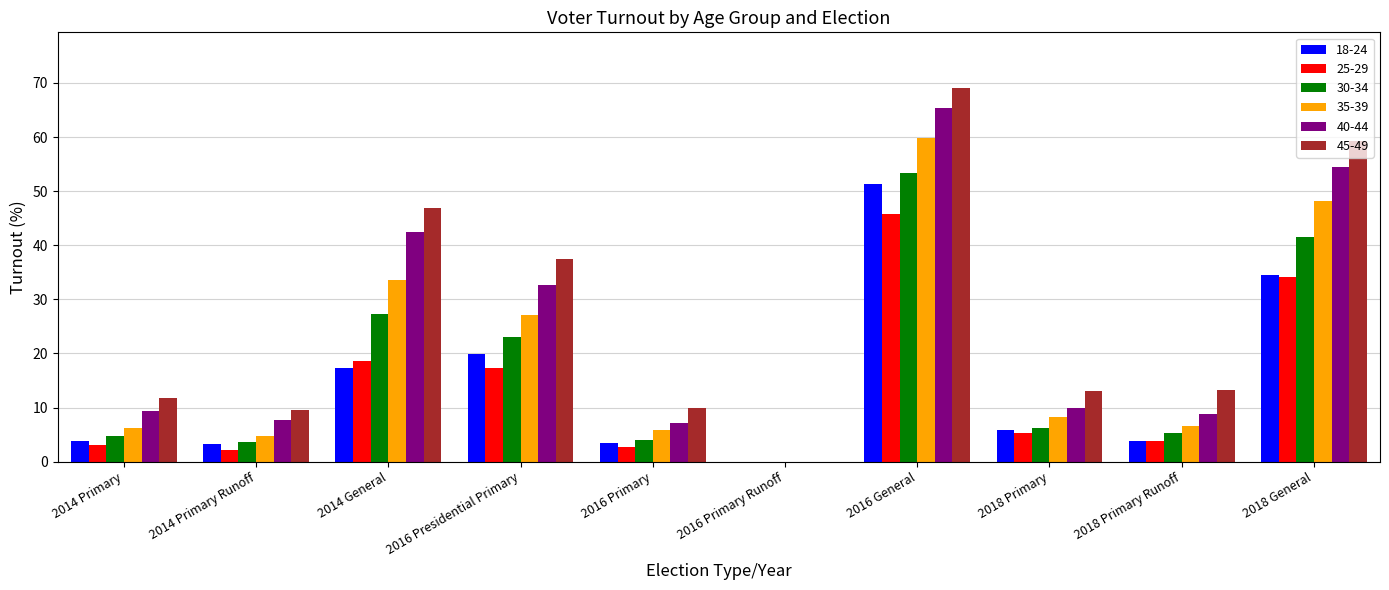

True or false: 25-29 has a value of 2.7 at 2016 Primary.

True